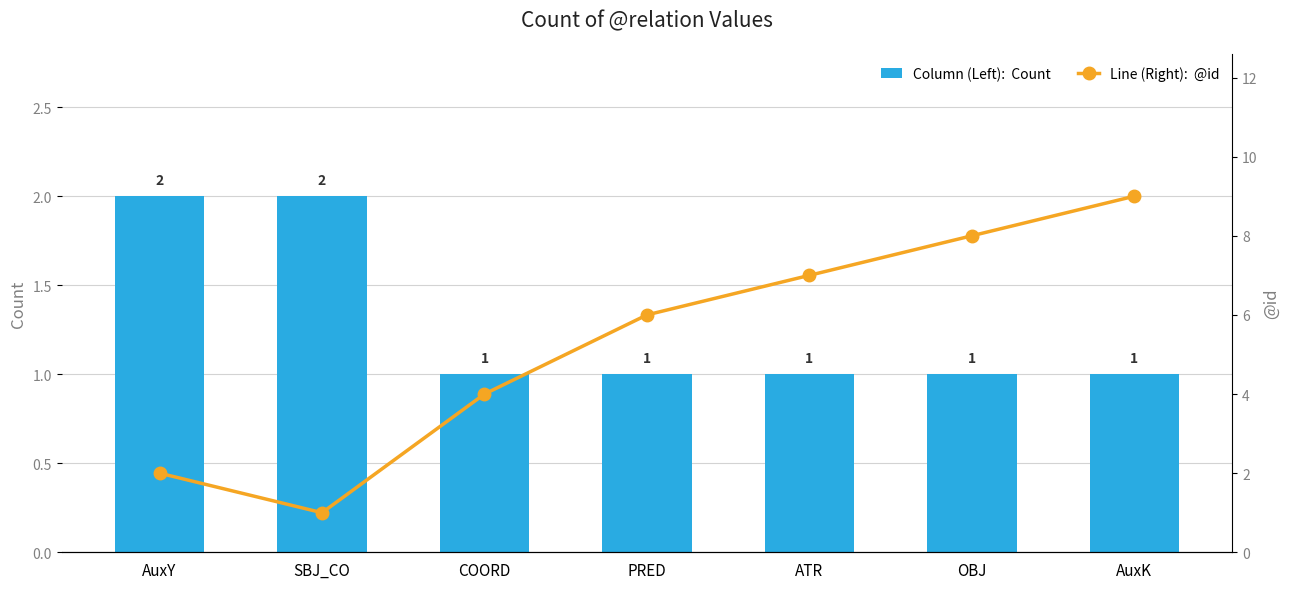

Are the bars grouped side by side (vs. stacked)?

Yes